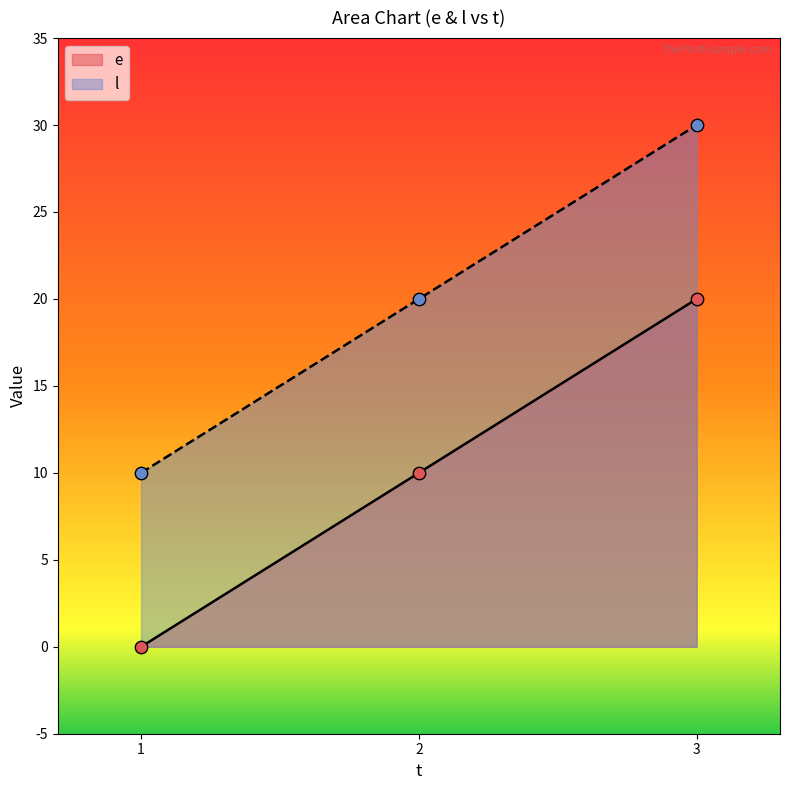

Is the value of e at 3 greater than the value of l at 1?

Yes